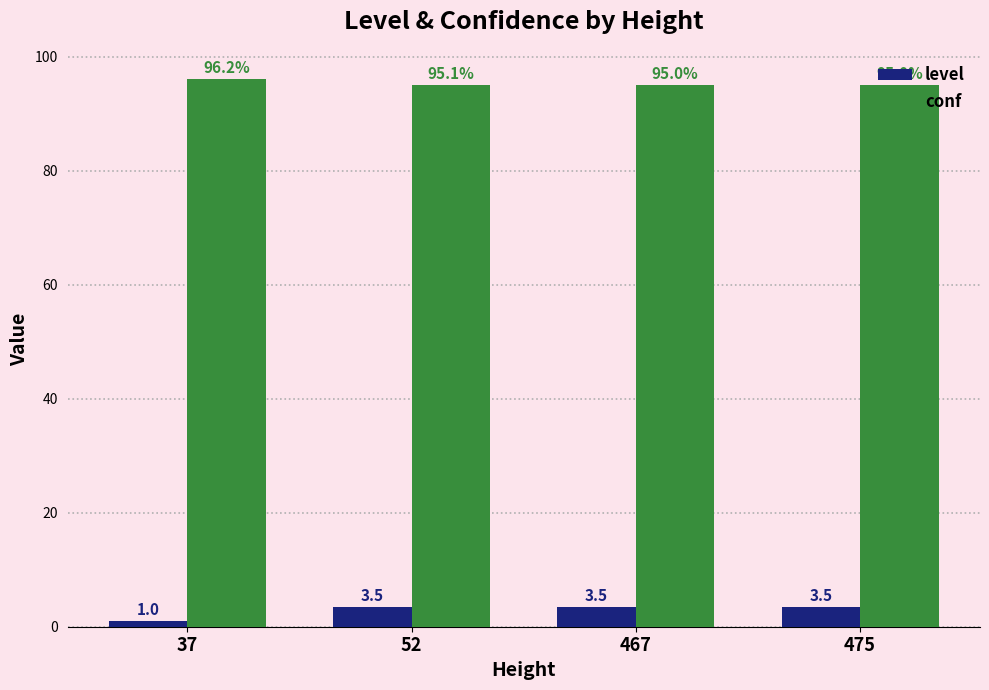

What is the average value of the level series?

2.9